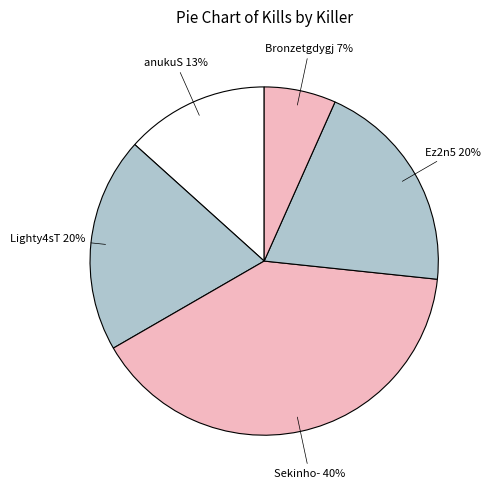

Count the number of slices in the pie.

5